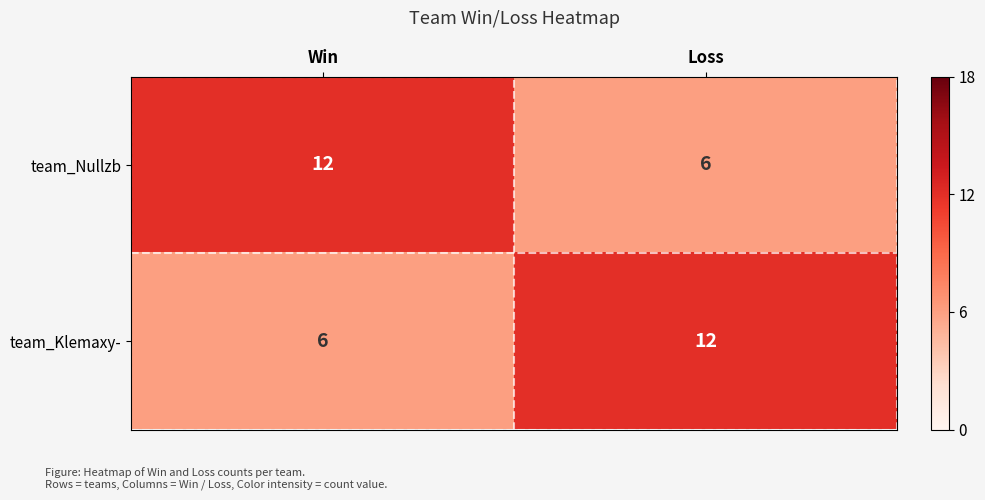

What is the smallest value displayed?

6